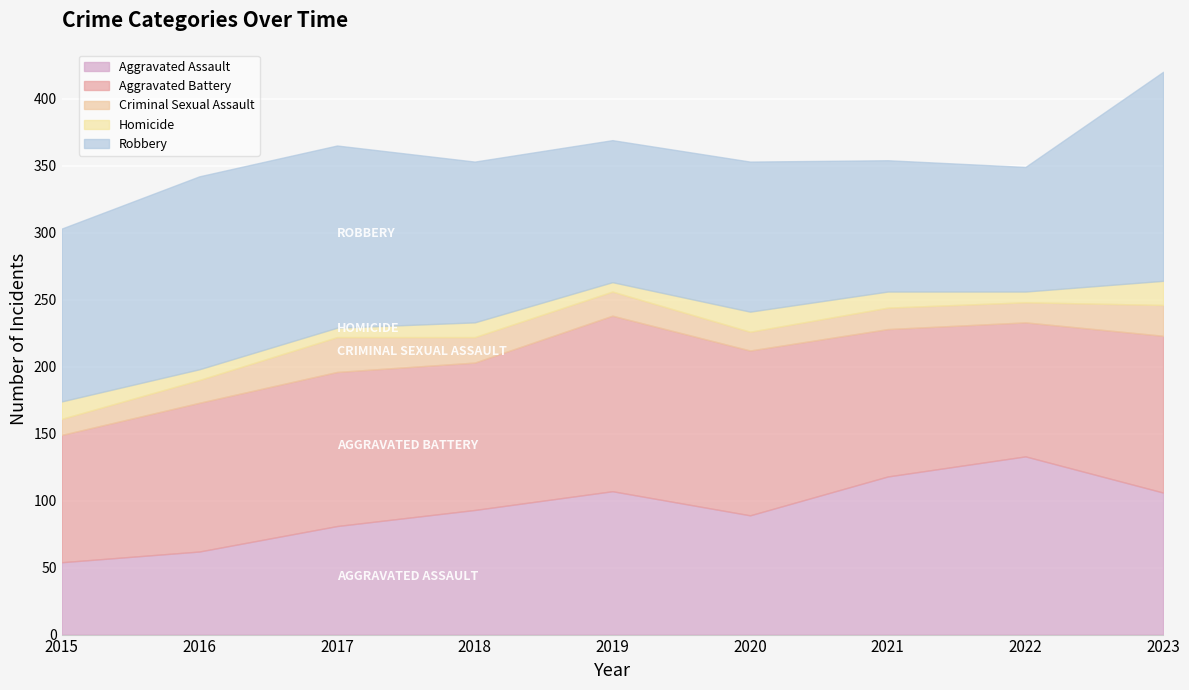

Reading left to right, transcribe all the data shown in this chart.

Aggravated Assault: 2015=54	2016=62	2017=81	2018=93	2019=107	2020=89	2021=118	2022=133	2023=106
Aggravated Battery: 2015=95	2016=111	2017=115	2018=110	2019=131	2020=123	2021=110	2022=100	2023=117
Criminal Sexual Assault: 2015=12	2016=17	2017=26	2018=19	2019=18	2020=14	2021=16	2022=15	2023=23
Homicide: 2015=13	2016=8	2017=7	2018=11	2019=7	2020=15	2021=12	2022=8	2023=18
Robbery: 2015=129	2016=144	2017=136	2018=120	2019=106	2020=112	2021=98	2022=93	2023=156